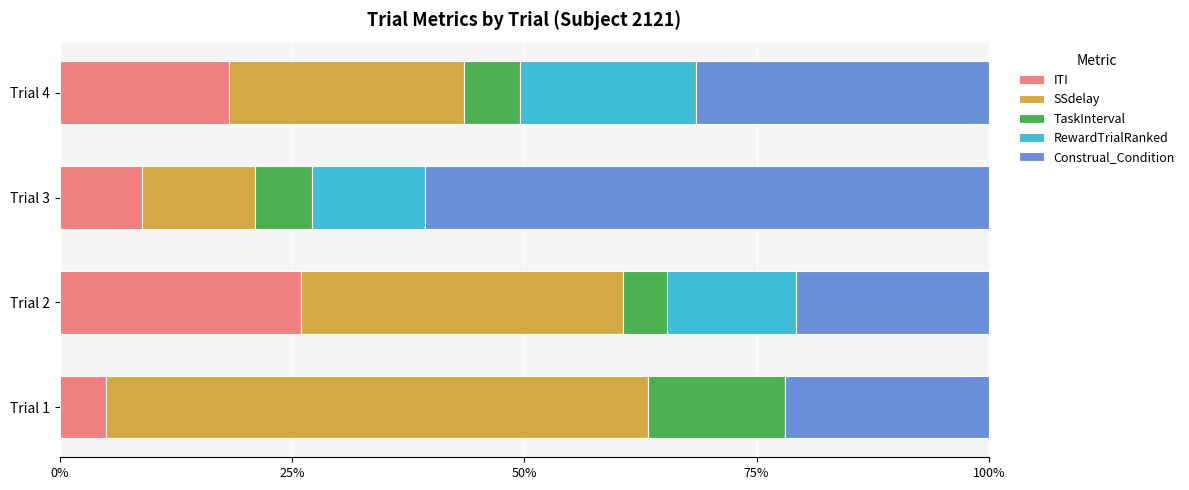

What is the sum of the ITI values at Trial 1 and Trial 2?

31.0